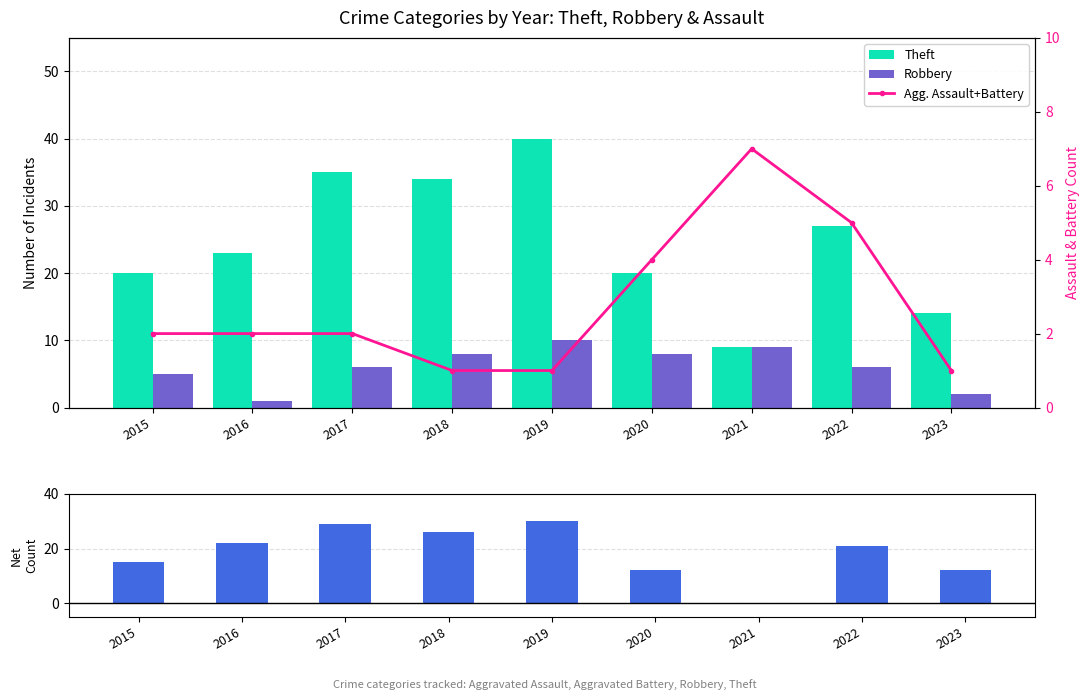

How many categories are shown in the chart?

9